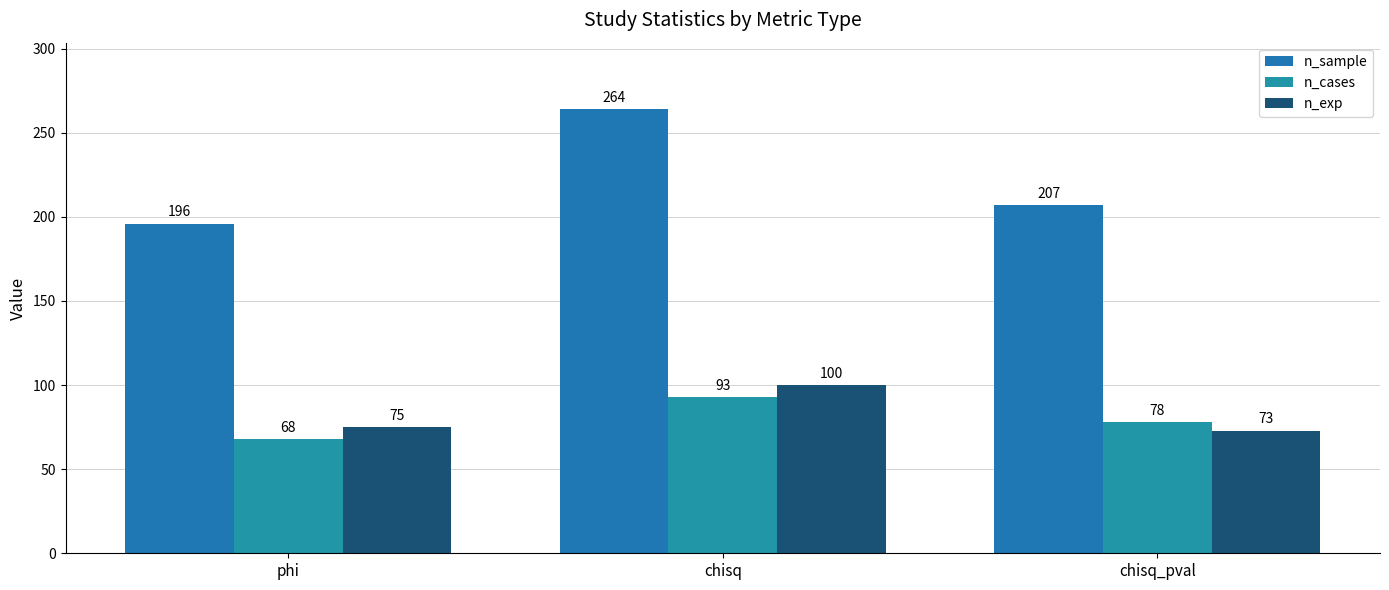

What is the difference between the second highest and minimum values in the n_cases series?

10